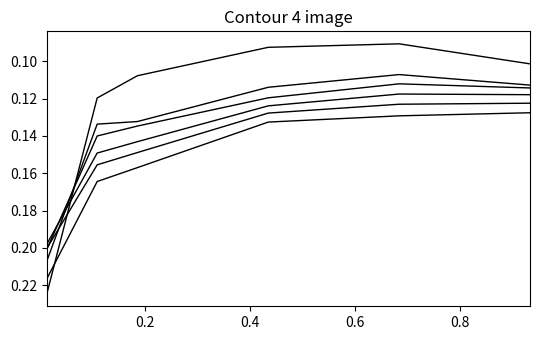

Which category has the highest value across all series?

0.0136986301369863